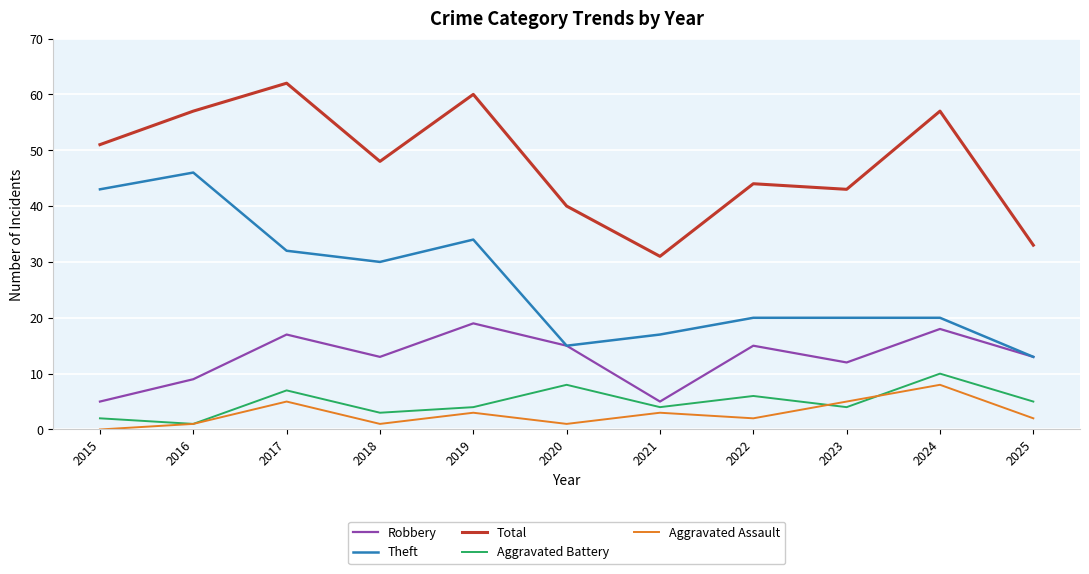

What is the approximate value of Total at 2025?

33